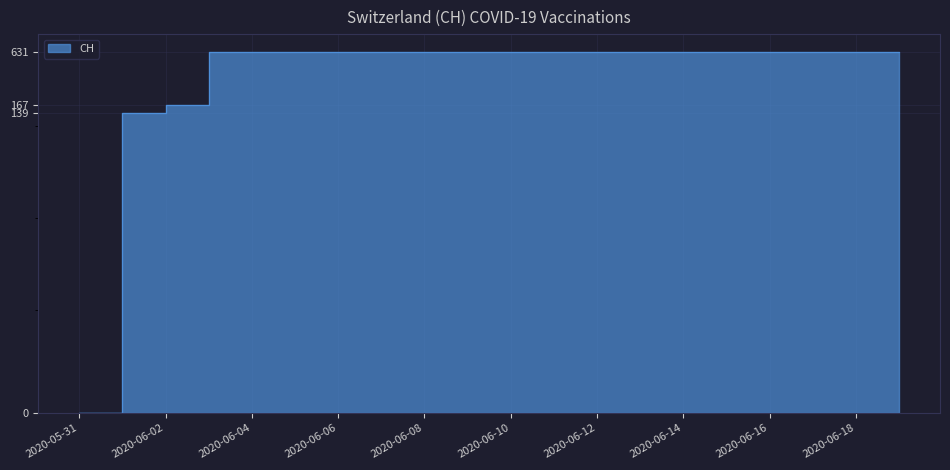

The chart shows a value of 631 at 2020-06-05. True or false?

True